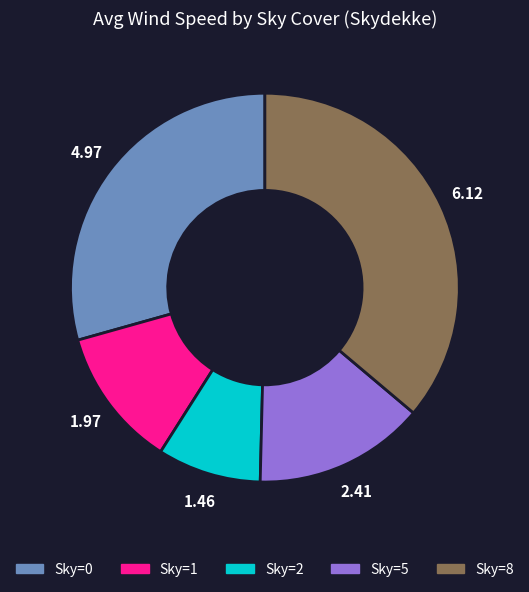

What is the smallest slice in the pie chart?

Sky=2